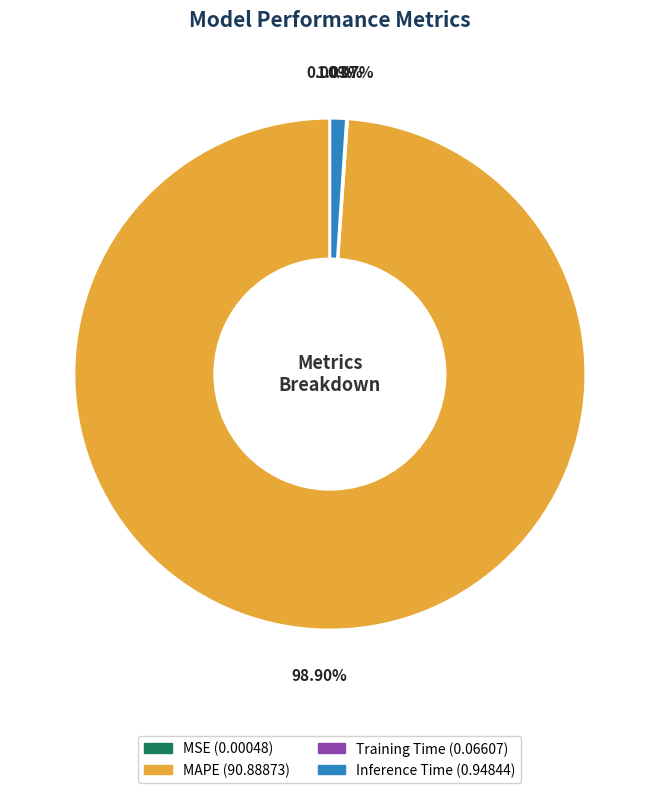

Is there a majority slice in this chart?

Yes